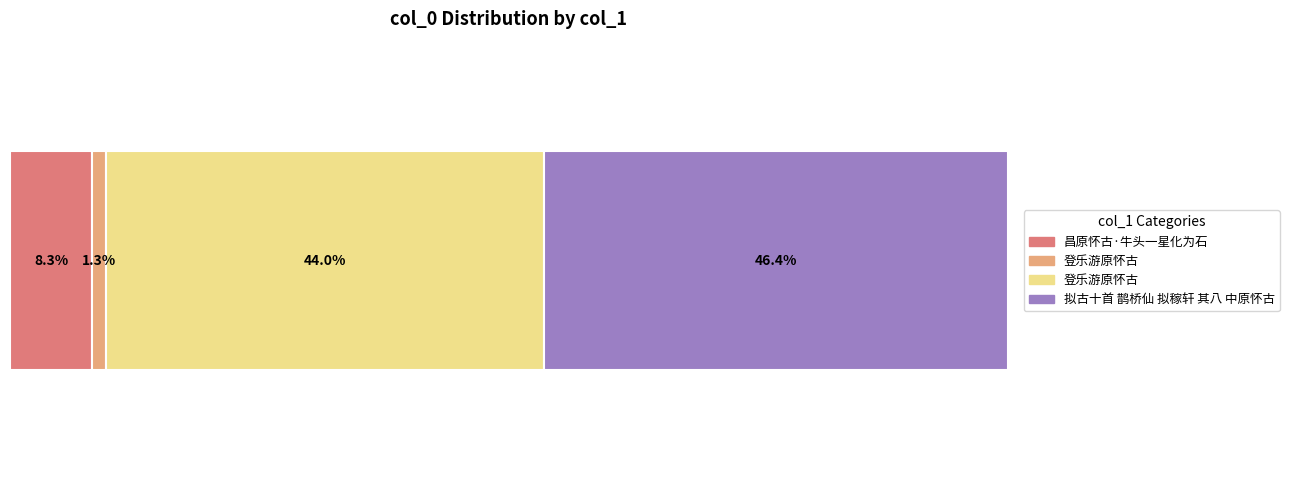

List the labels in order of value, largest first.

拟古十首 鹊桥仙 拟稼轩 其八 中原怀古, 登乐游原怀古, 昌原怀古·牛头一星化为石, 登乐游原怀古